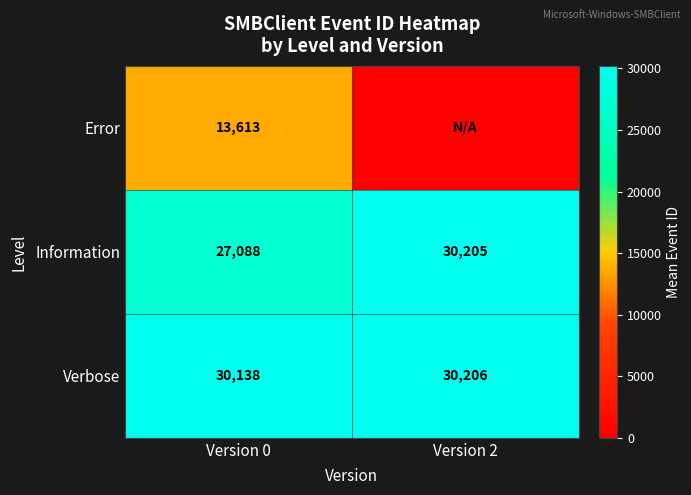

What is the greatest value displayed?

30206.5